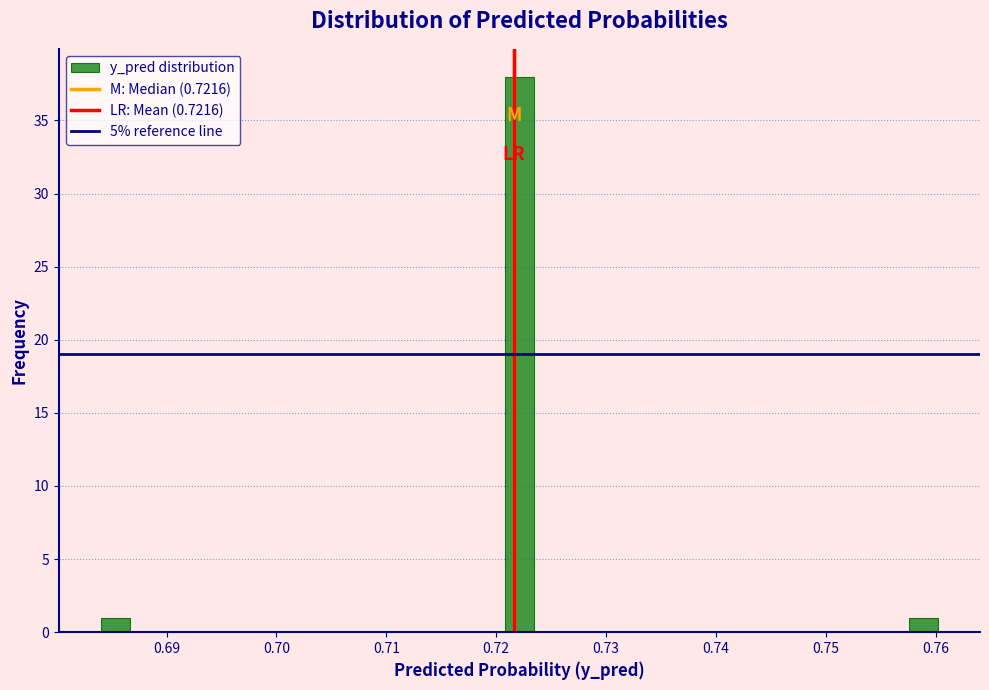

Around what value on the x-axis is the tallest bar? Give the approximate position of its centre, as read against the axis.

0.722